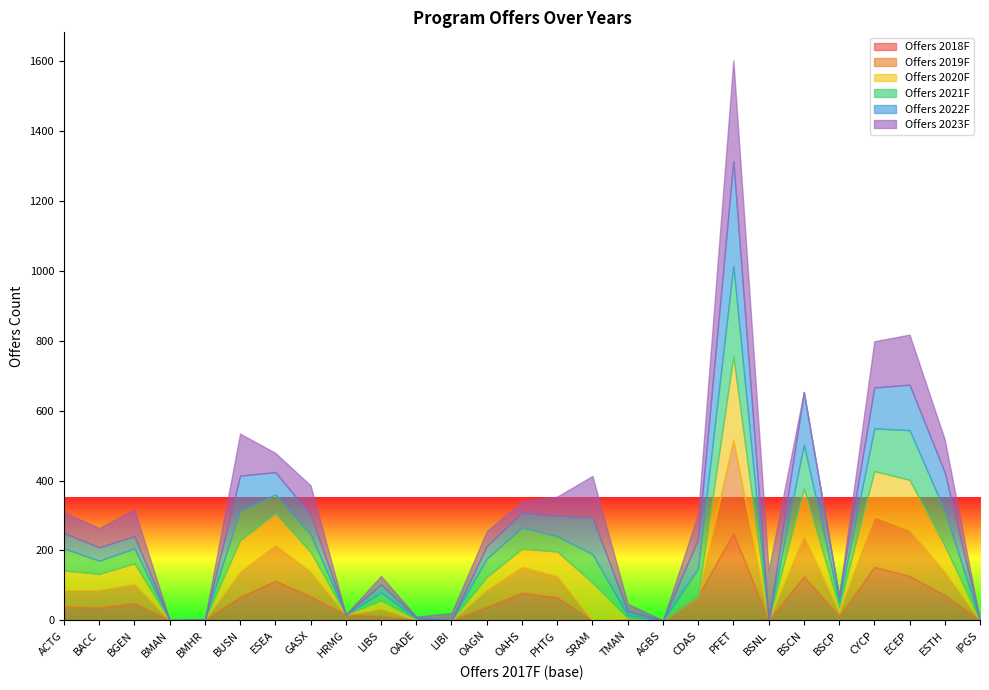

The Offers 2018F series shows 0 at IPGS. True or false?

True